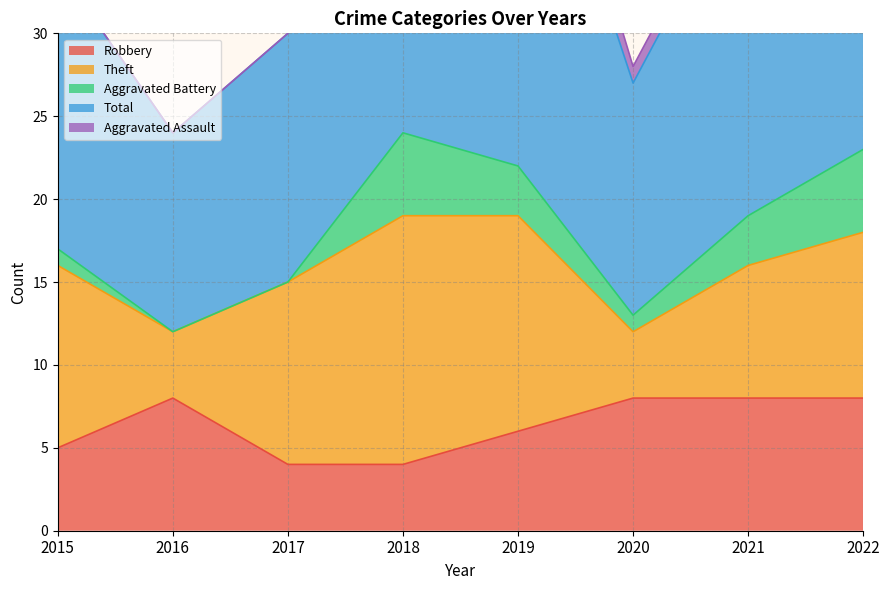

True or false: Robbery and Total cross at least once.

False